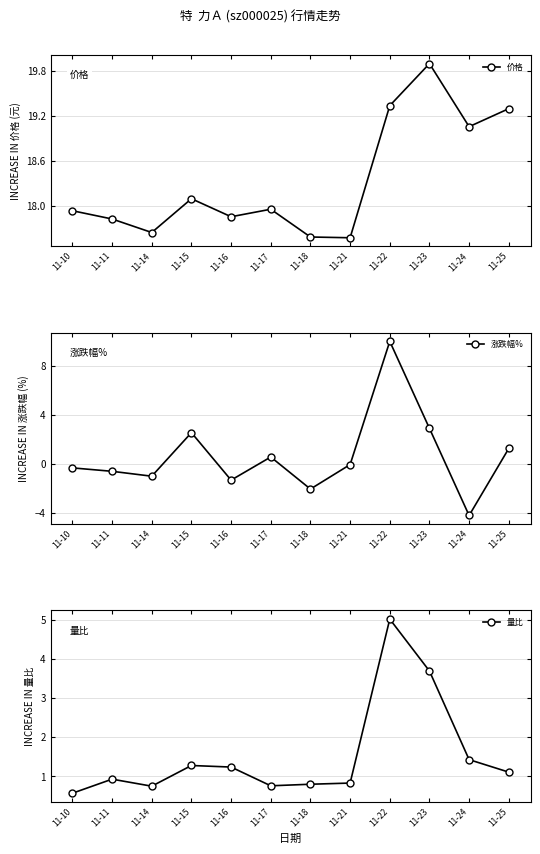

Reading left to right, extract all data points from this chart.

价格: 11-10=17.9	11-11=17.8	11-14=17.6	11-15=18.1	11-16=17.9	11-17=18.0	11-18=17.6	11-21=17.6	11-22=19.3	11-23=19.9	11-24=19.1	11-25=19.3
涨跌幅%: 11-10=-0.3	11-11=-0.6	11-14=-1.0	11-15=2.5	11-16=-1.3	11-17=0.6	11-18=-2.1	11-21=-0.1	11-22=10.0	11-23=2.9	11-24=-4.2	11-25=1.3
量比: 11-10=0.6	11-11=0.9	11-14=0.8	11-15=1.3	11-16=1.2	11-17=0.8	11-18=0.8	11-21=0.8	11-22=5.0	11-23=3.7	11-24=1.4	11-25=1.1